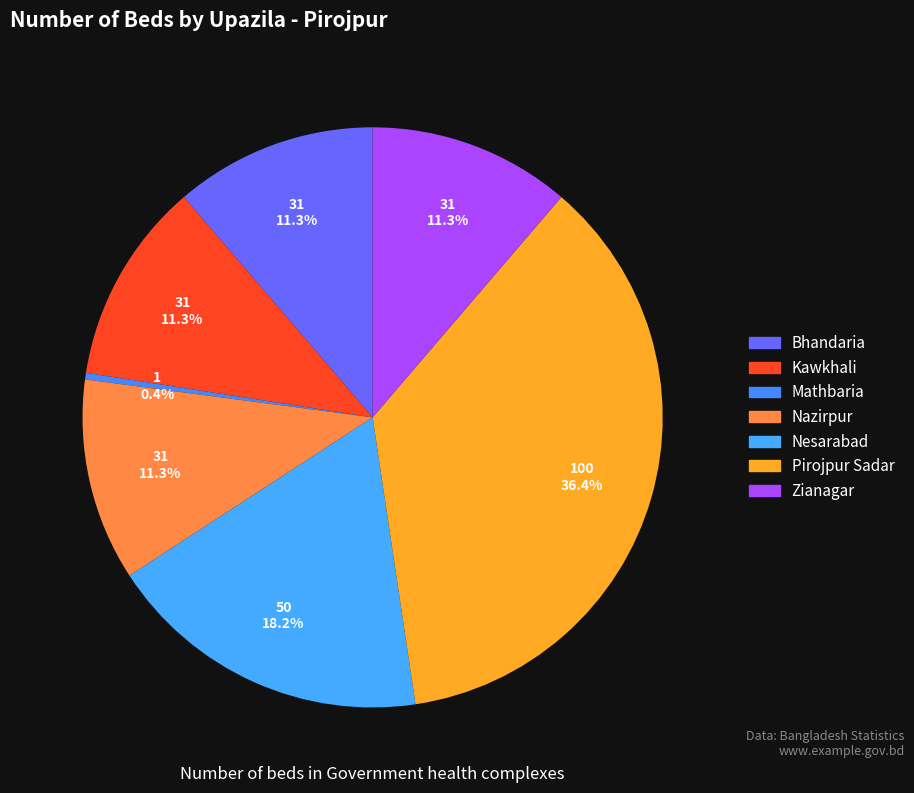

Which category has the biggest portion of the pie?

Pirojpur Sadar